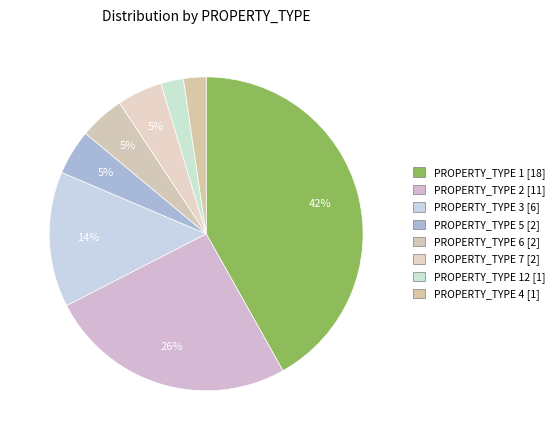

How many segments does this pie chart have?

8